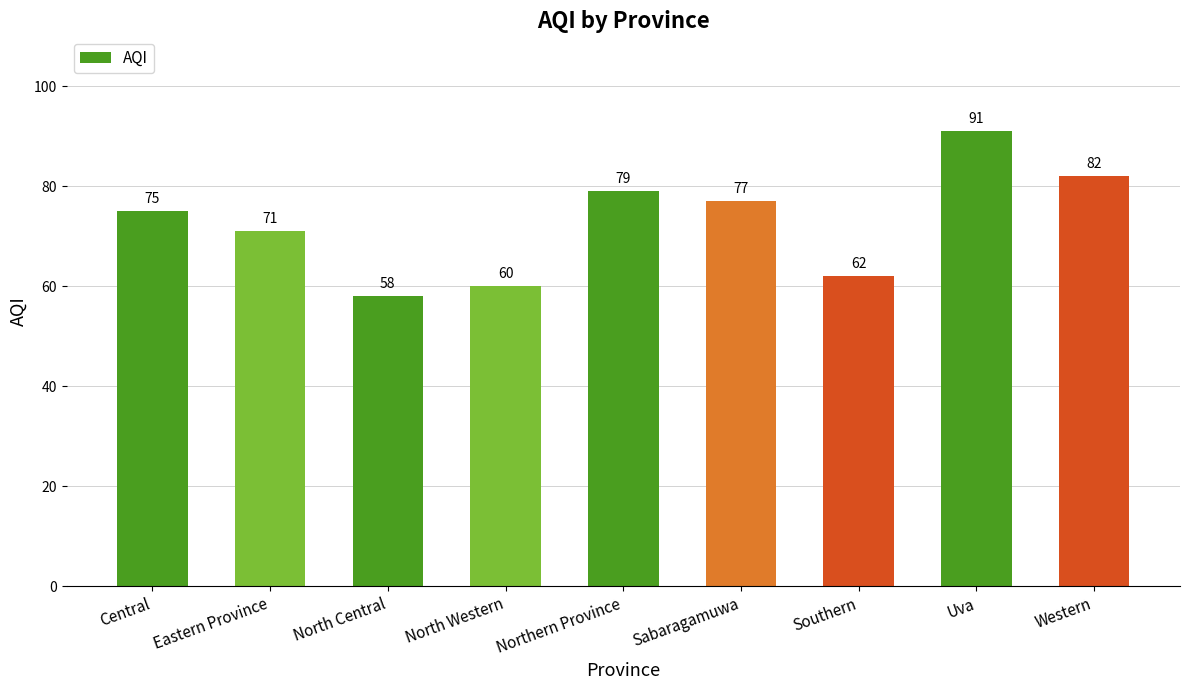

Rank the categories by value from lowest to highest.

North Central, North Western, Southern, Eastern Province, Central, Sabaragamuwa, Northern Province, Western, Uva